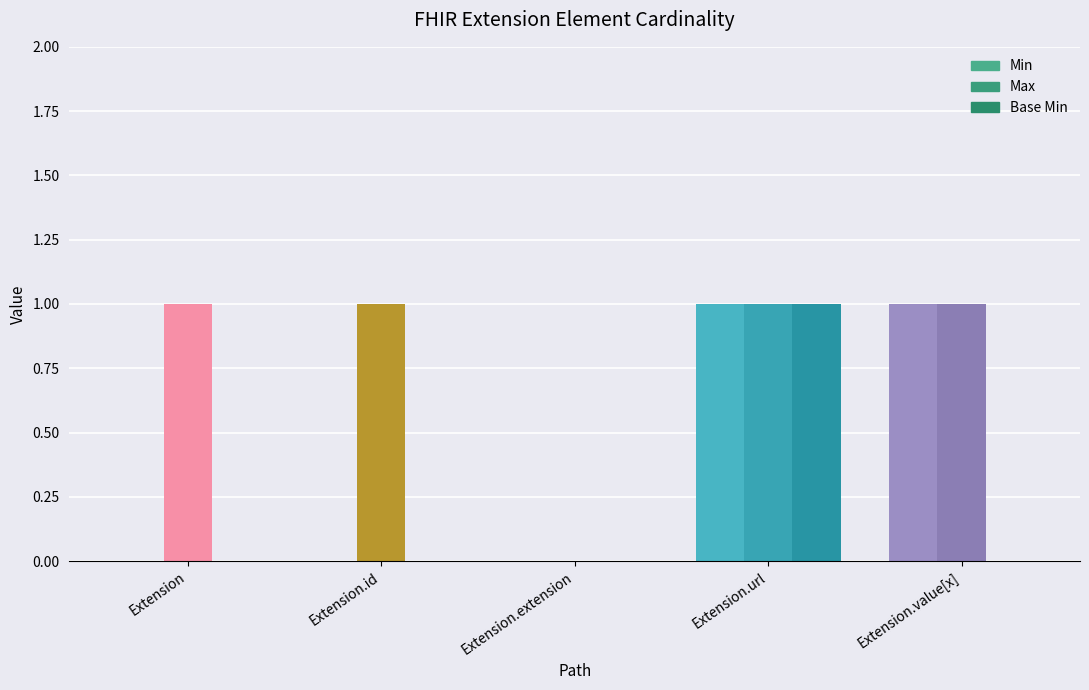

How many Max values are between 1 and 2?

4